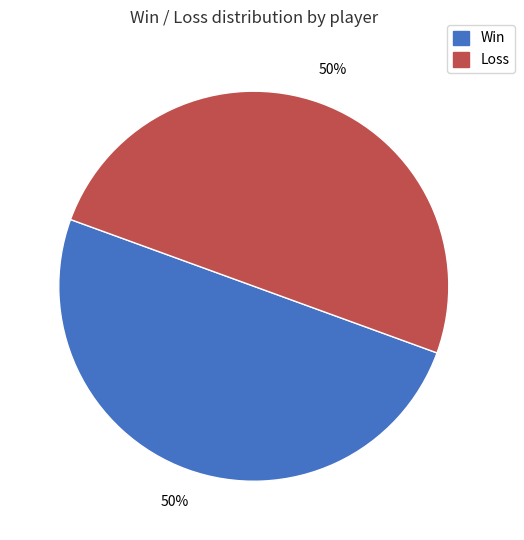

To the nearest percent, what is the average slice percentage?

50%